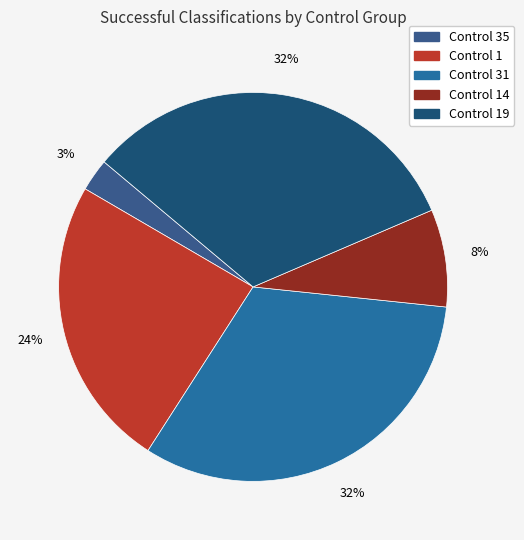

How many slices are in this pie chart?

5